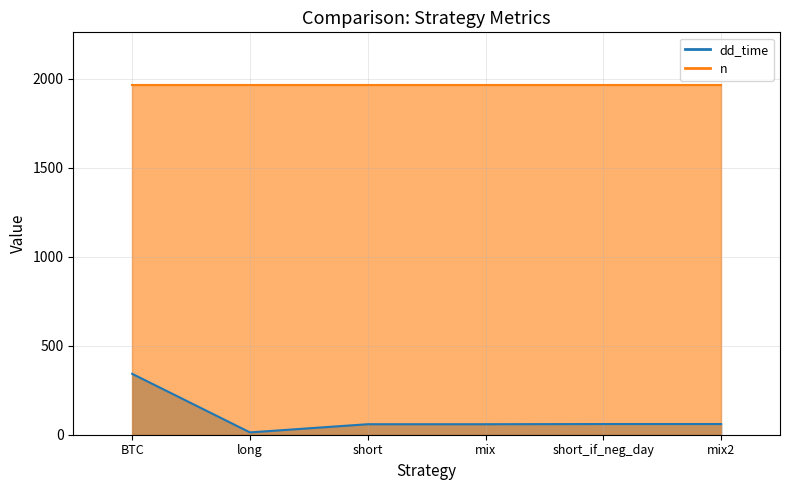

List the labels in order of value, largest first.

BTC, short_if_neg_day, mix2, short, mix, long